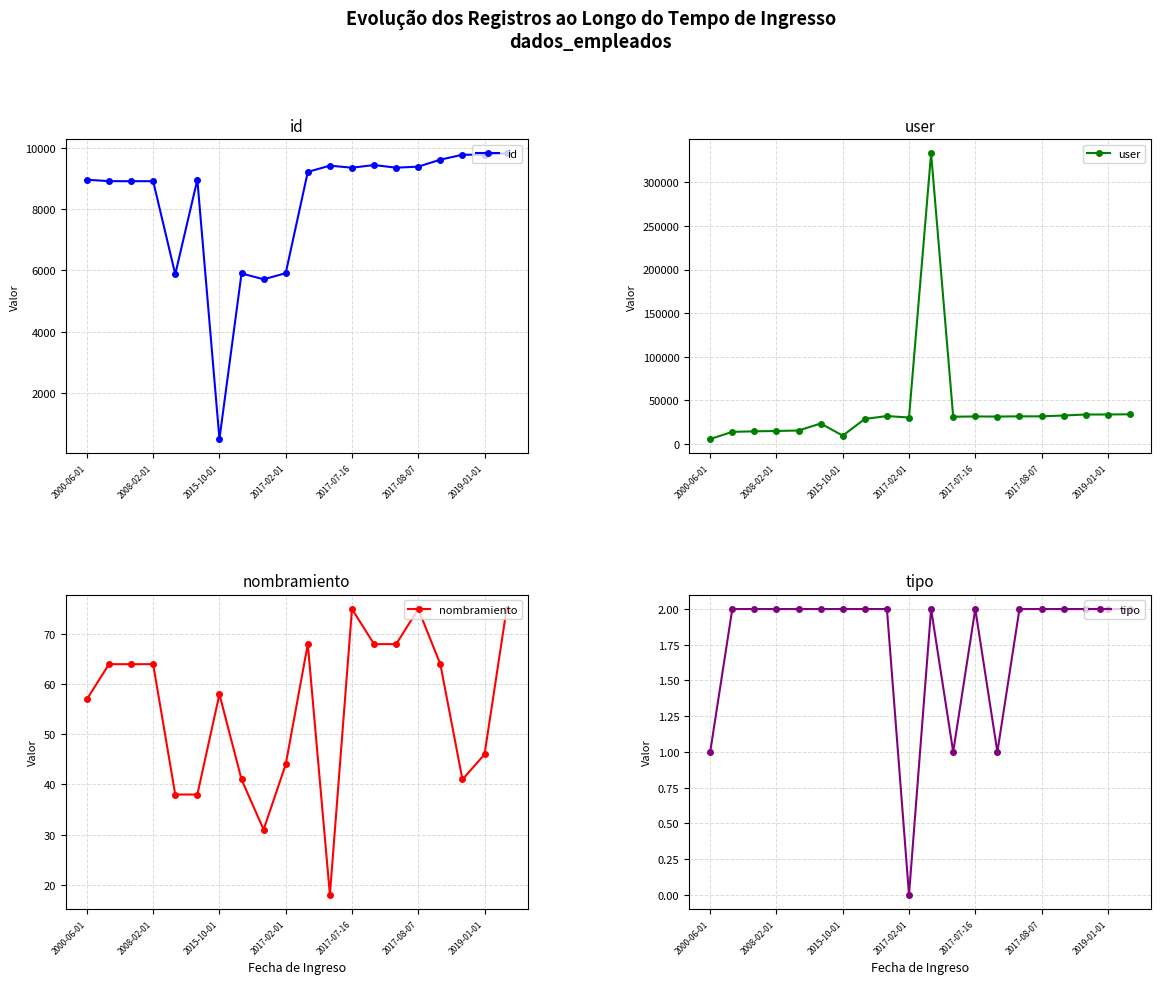

Count the number of categories in the chart.

20